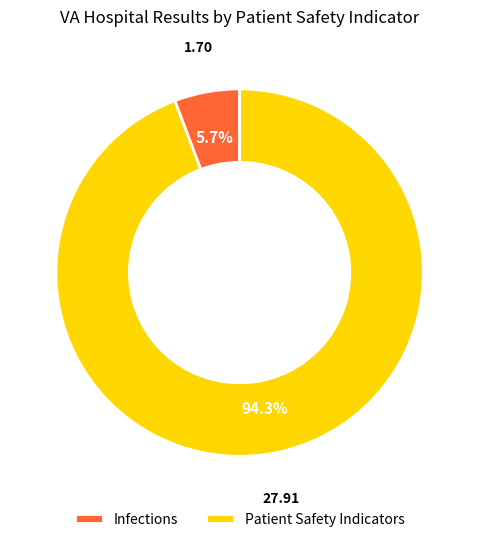

Combined, do Infections and Patient Safety Indicators account for over 50%?

Yes